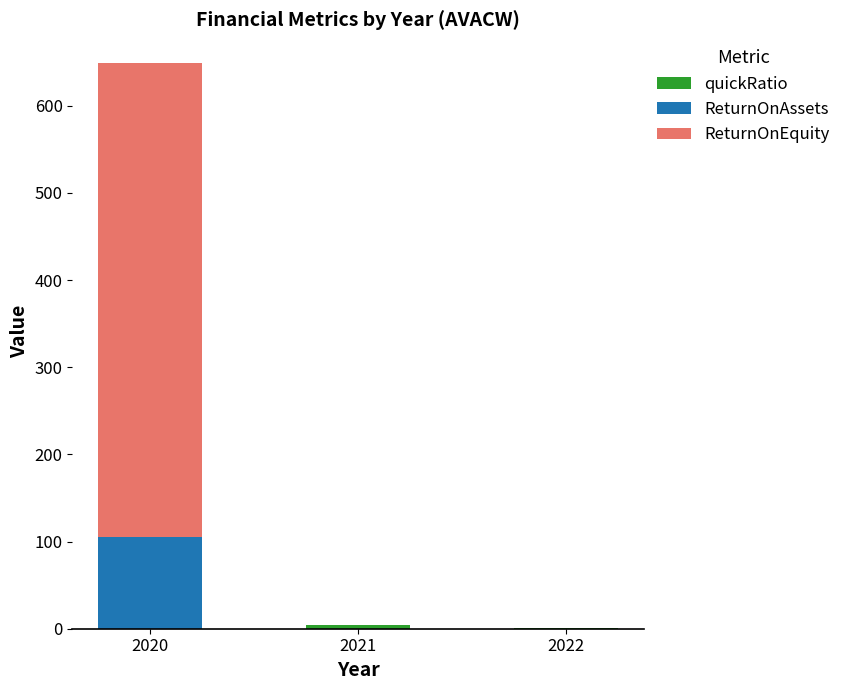

At which category is the sum across all series the highest?

2020